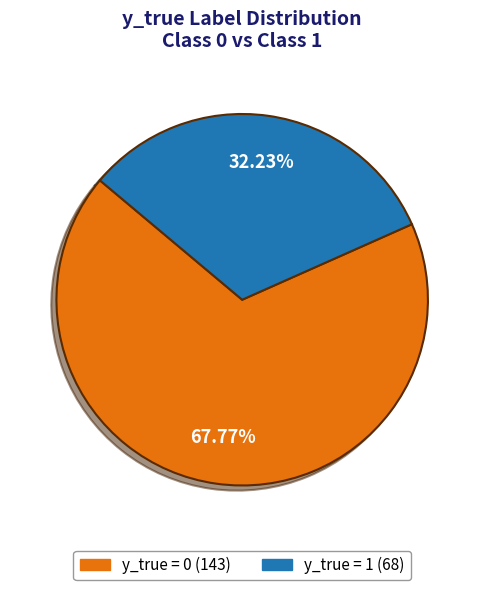

What is the smallest slice in the pie chart?

y_true = 1